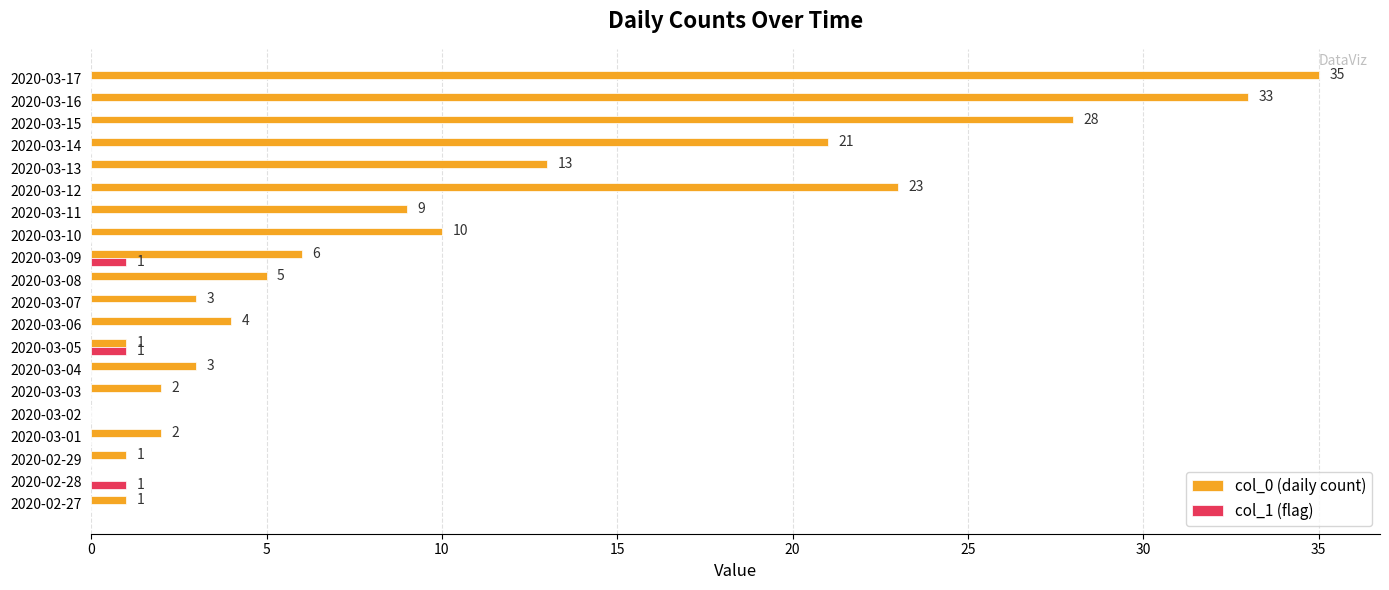

What is the average value of the col_0 (daily count) series?

10